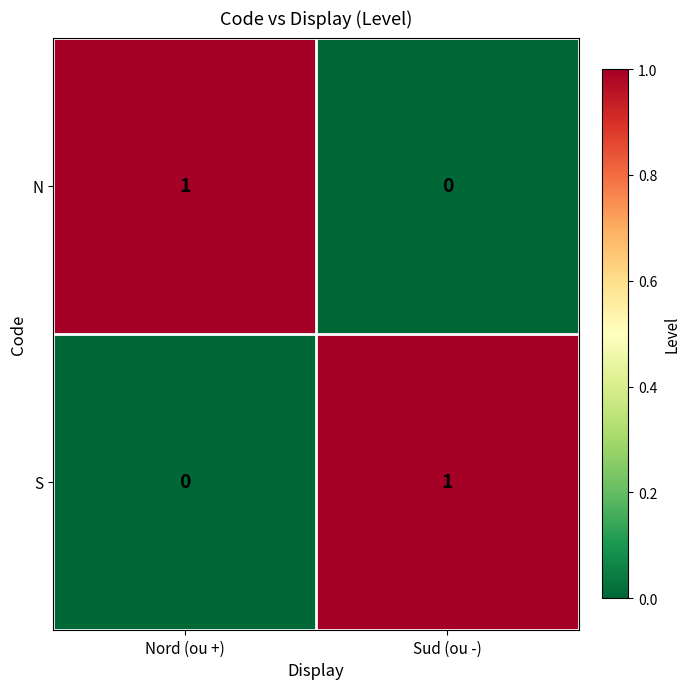

What is the difference between the highest and lowest values at Sud (ou -)?

1